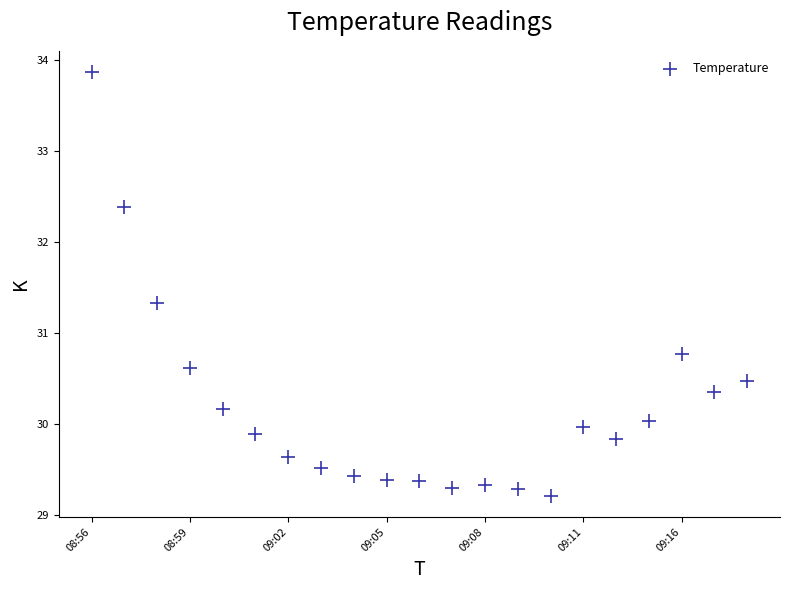

What Y value in the scatter plot is closest to 31?

30.8